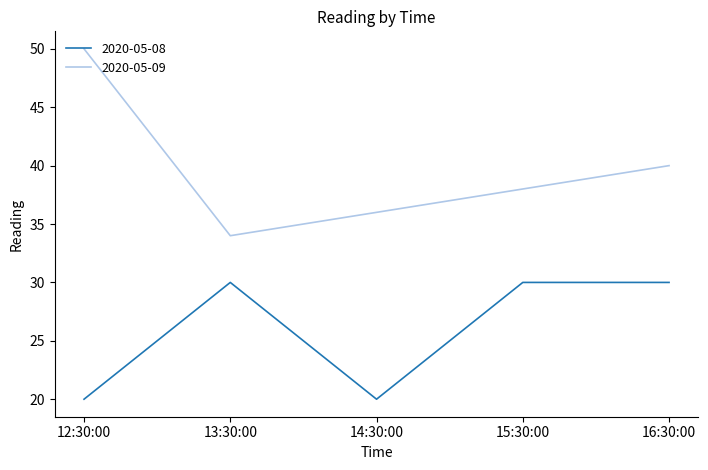

What is the difference between the highest and lowest values at 14:30:00?

16